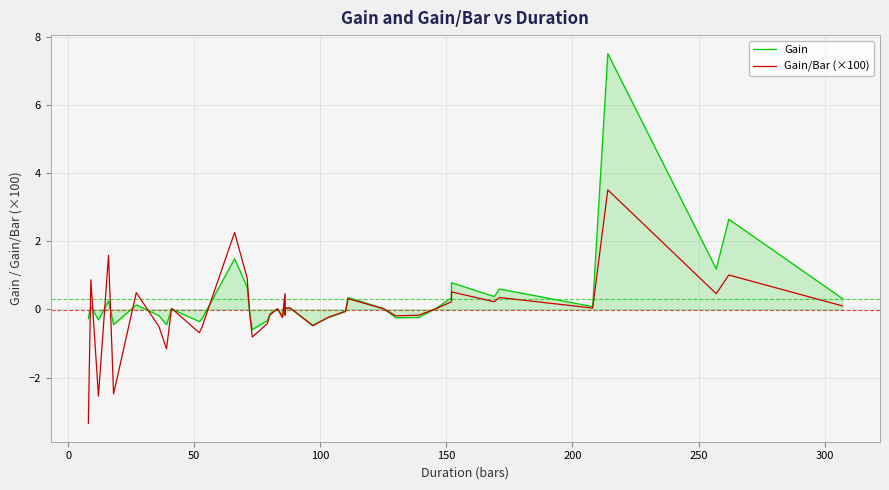

Reading left to right, list all the values displayed in this chart.

Gain: -0.3	0.1	-0.3	0.3	-0.4	0.1	-0.2	-0.5	0.0	-0.4	-0.3	1.5	0.6	-0.1	-0.6	-0.3	-0.1	0.0	-0.2	0.4	-0.1	0.0	0.0	-0.5	-0.2	-0.1	0.4	0.0	-0.2	-0.2	0.0	0.3	0.8	0.4	0.6	0.1	7.5	1.2	2.6	0.3
Gain/Bar (×100): -3.3	0.9	-2.5	1.6	-2.5	0.5	-0.5	-1.2	0.0	-0.7	-0.5	2.3	0.9	-0.1	-0.8	-0.4	-0.2	0.0	-0.2	0.5	-0.2	0.0	0.0	-0.5	-0.2	-0.1	0.3	0.0	-0.2	-0.2	0.0	0.2	0.5	0.2	0.4	0.0	3.5	0.5	1.0	0.1